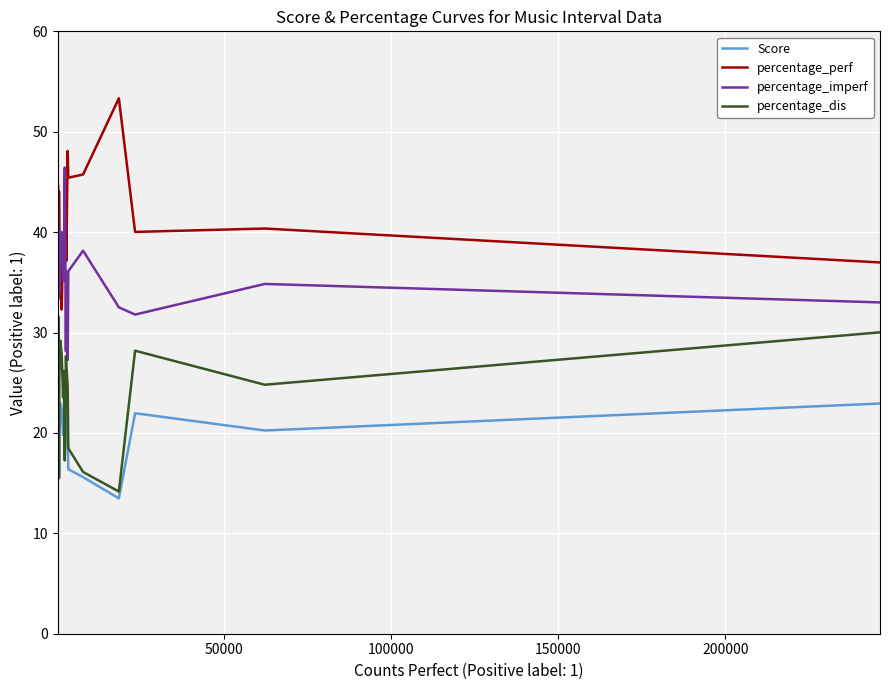

List the series in order of their overall mean, highest first.

percentage_perf, percentage_imperf, percentage_dis, Score